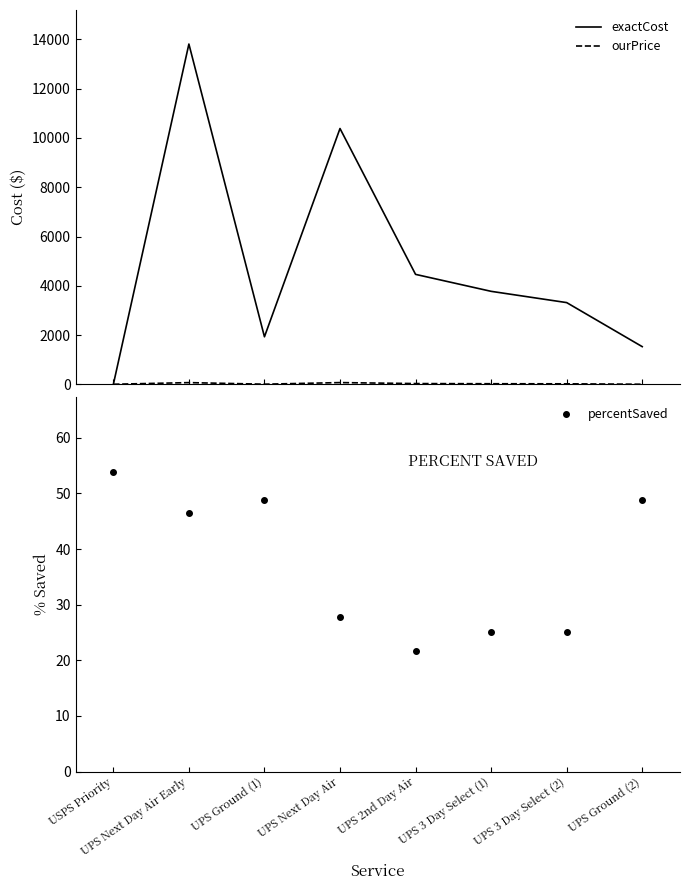

True or false: exactCost has more than 0 interior local peaks.

True